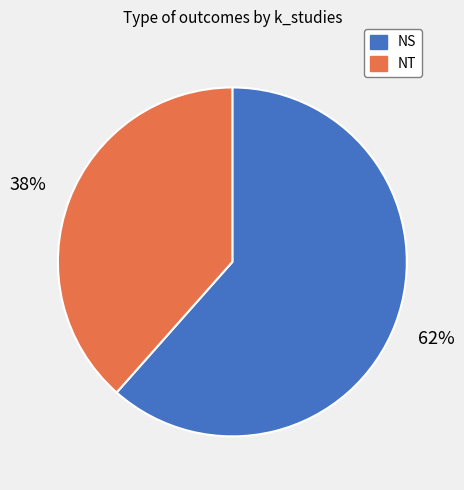

To the nearest percent, what percentage of the pie is NT?

38%